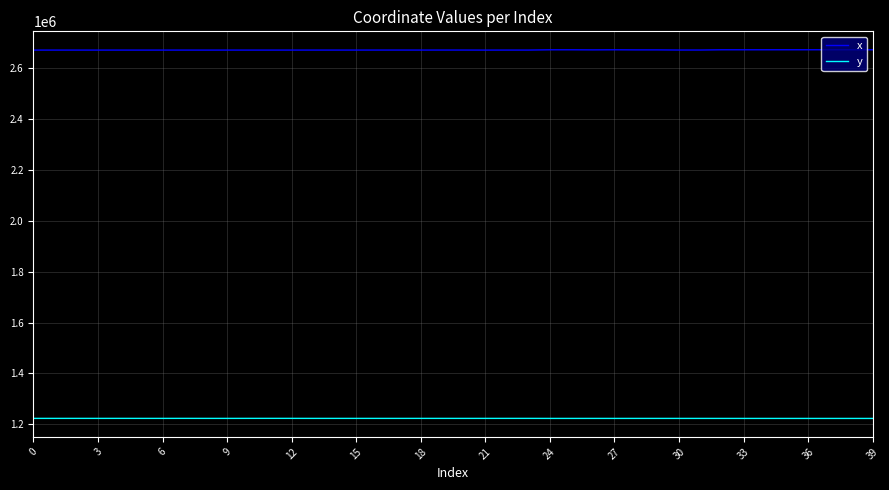

What is the sum of all x values?

106910002.2